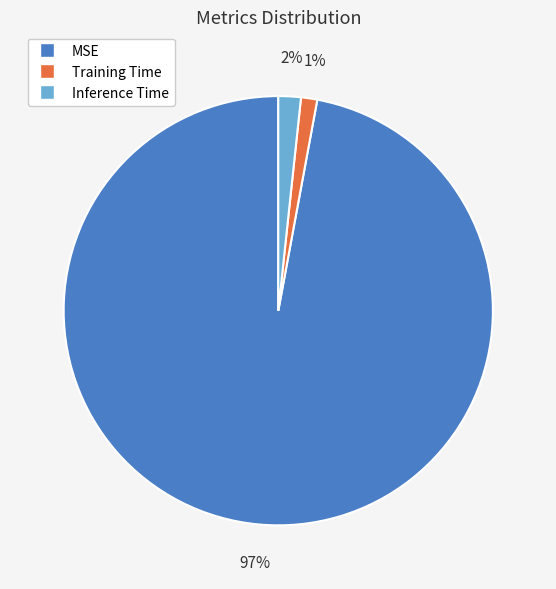

Combined, do MSE and Inference Time account for over 50%?

Yes